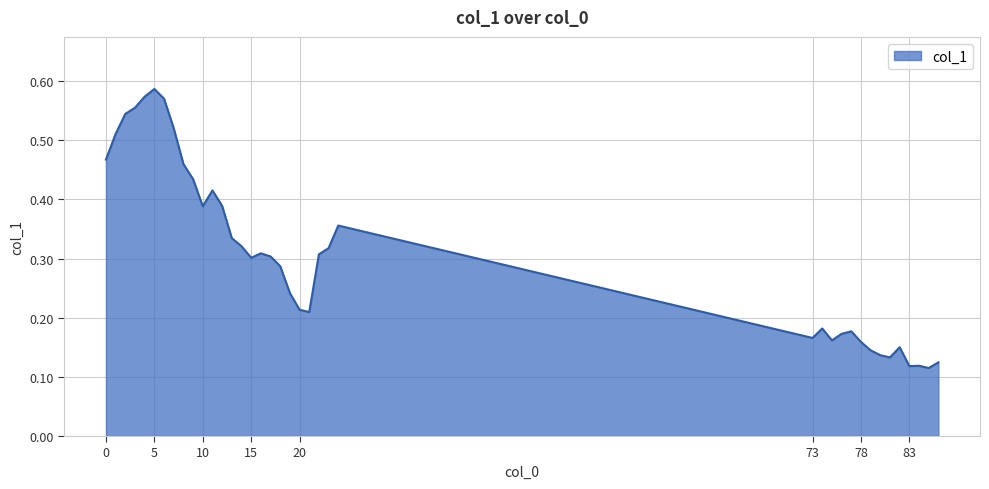

How many lines are shown in the chart?

1